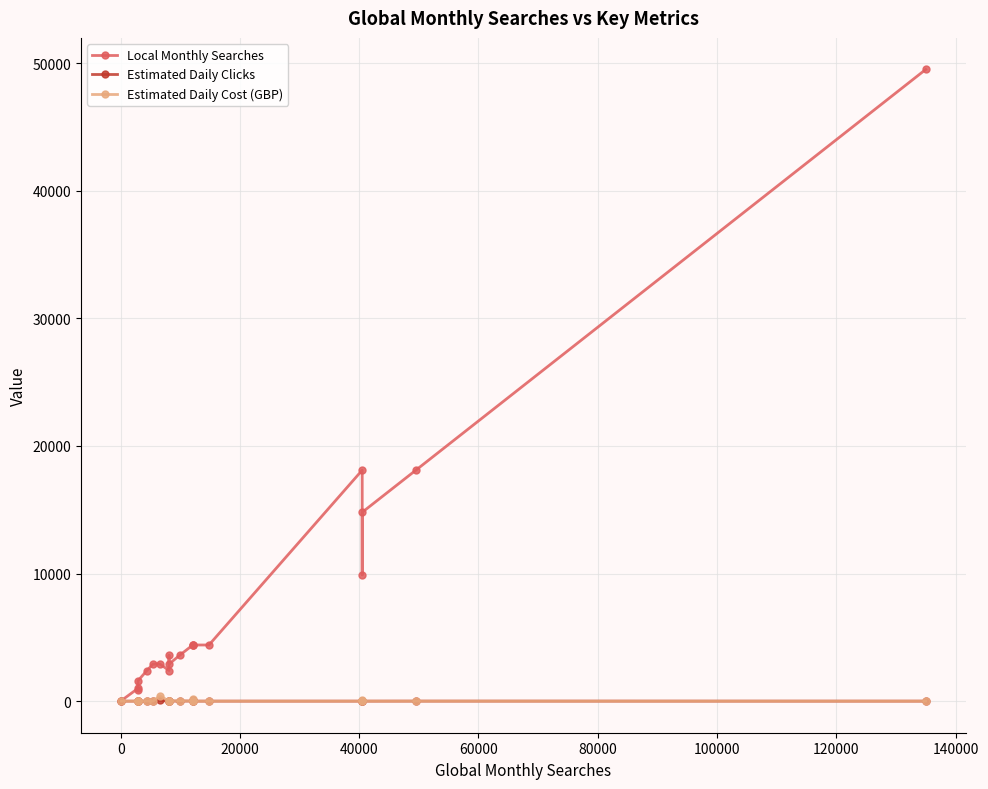

Rank the series by their maximum value, from lowest to highest.

Estimated Daily Clicks, Estimated Daily Cost (GBP), Local Monthly Searches